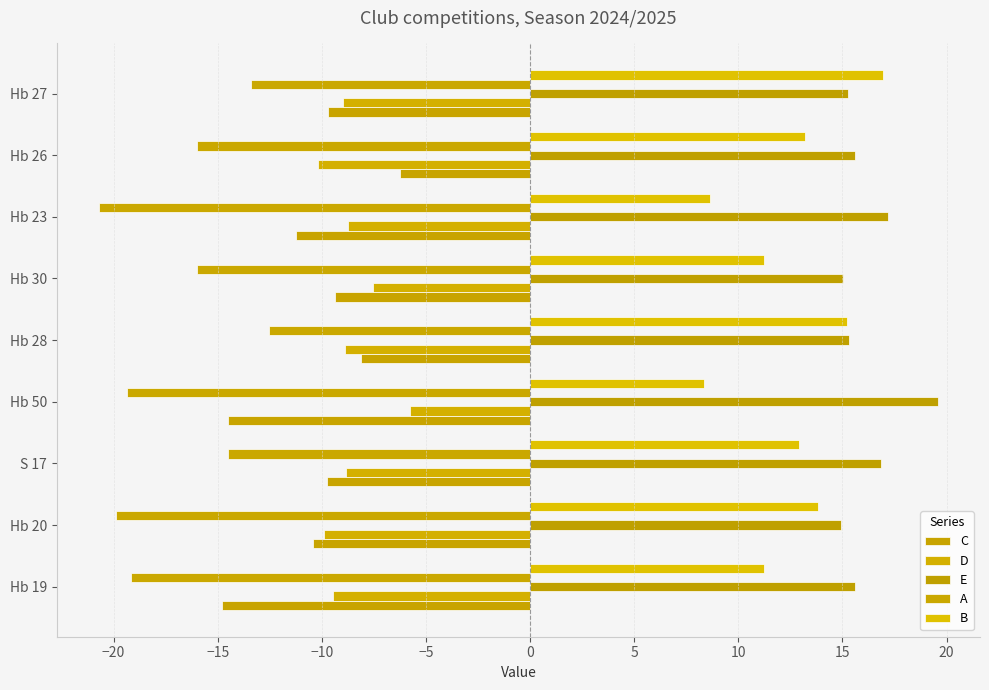

Reading left to right, extract all data points from this chart.

C: -14.8	-10.4	-9.8	-14.5	-8.1	-9.3	-11.2	-6.2	-9.7
D: -9.5	-9.9	-8.9	-5.8	-8.9	-7.5	-8.7	-10.2	-9.0
E: 15.6	14.9	16.9	19.6	15.3	15.0	17.2	15.6	15.2
A: -19.2	-19.9	-14.5	-19.3	-12.5	-16.0	-20.7	-16.0	-13.4
B: 11.2	13.8	12.9	8.3	15.2	11.2	8.6	13.2	17.0